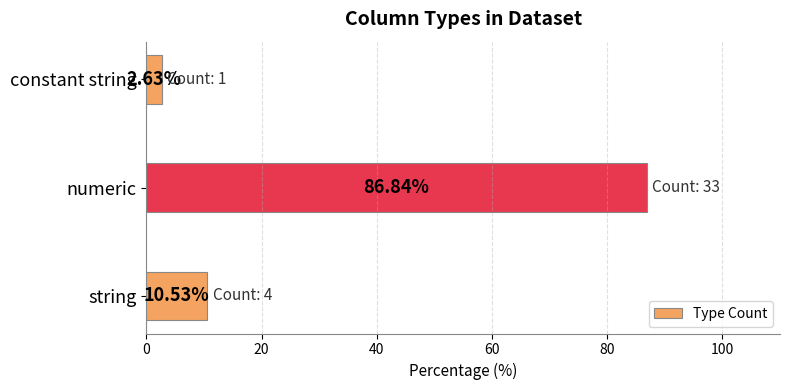

What is the change in value from string to numeric?

+76.3